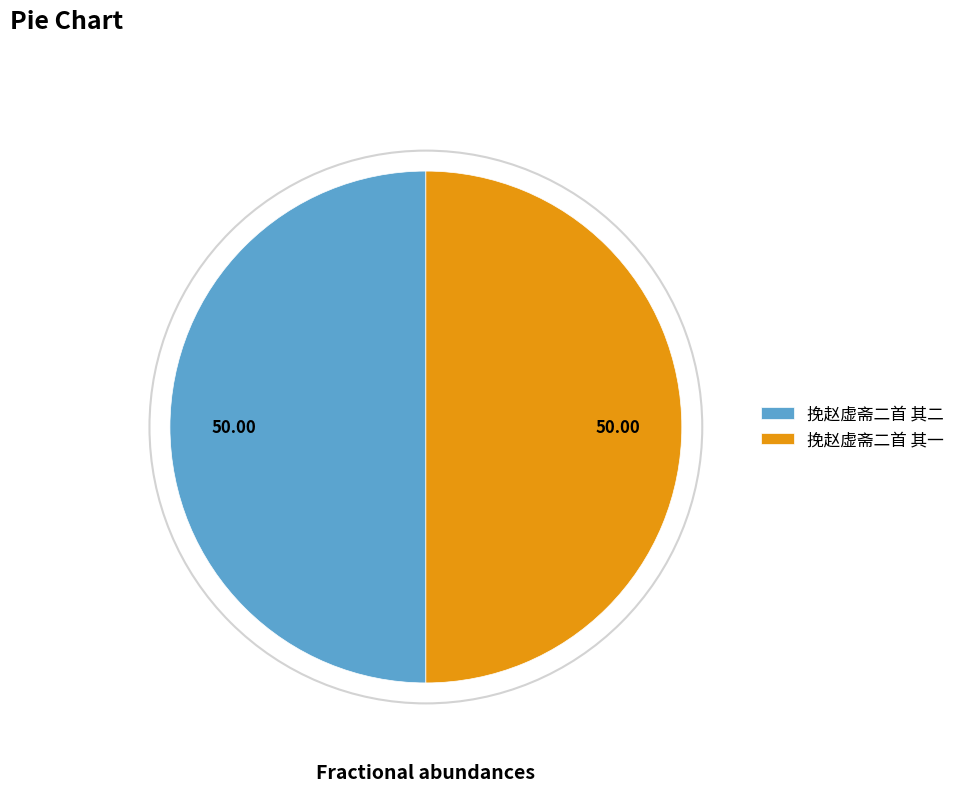

Is the sum of 挽赵虚斋二首 其二 and 挽赵虚斋二首 其一 greater than half?

Yes